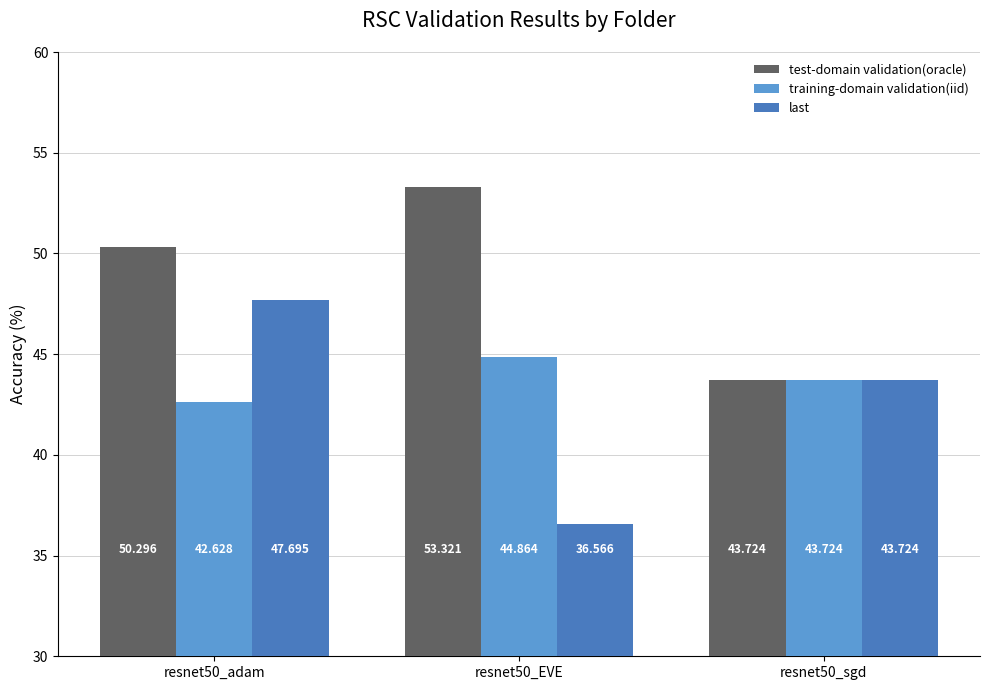

What is the average value of the training-domain validation(iid) series?

43.7